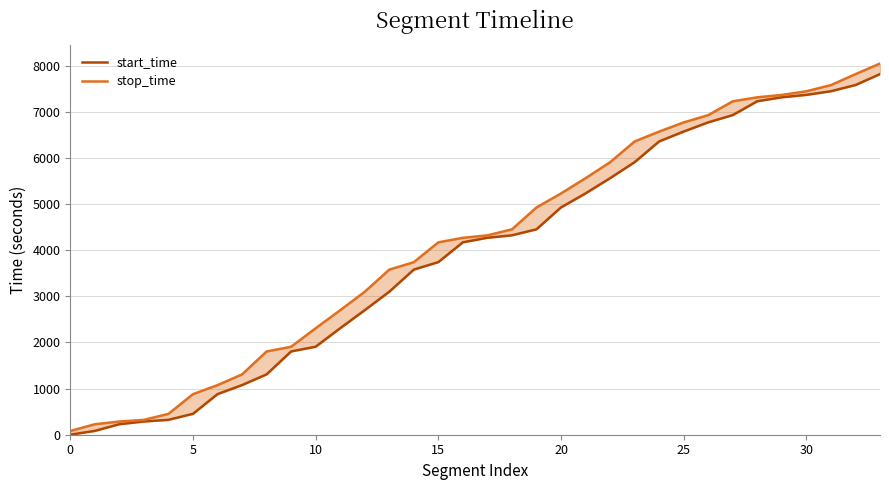

Reading left to right, what are all the values shown in this chart?

start_time: 1	83	228	287	323	453	880	1076	1308	1806	1908	2309	2700	3100	3580	3742	4172	4270	4323	4454	4928	5232	5562	5909	6359	6573	6772	6930	7230	7316	7368	7447	7581	7818
stop_time: 82	227	286	322	452	879	1075	1307	1805	1907	2308	2699	3099	3579	3741	4171	4269	4322	4453	4927	5231	5561	5908	6358	6572	6771	6929	7229	7315	7367	7446	7580	7817	8047